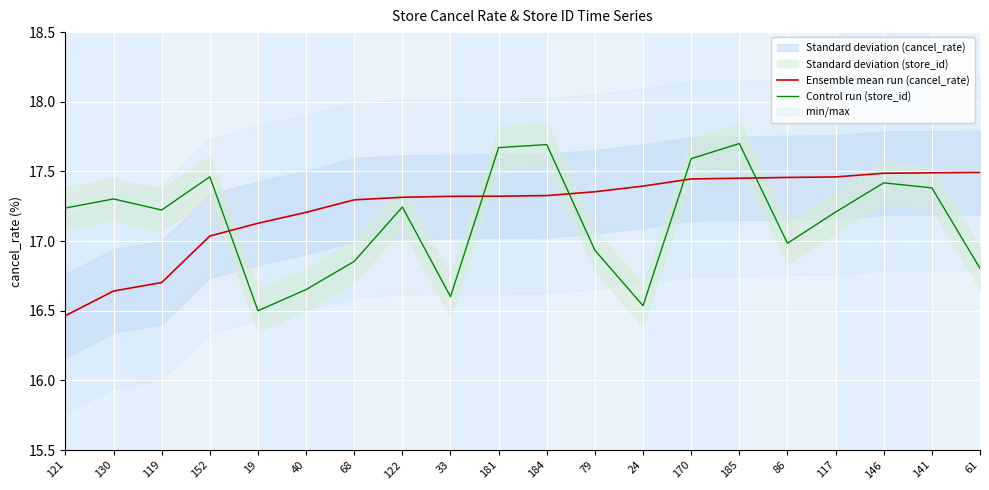

At which label does Control run (store_id) reach its minimum?

19